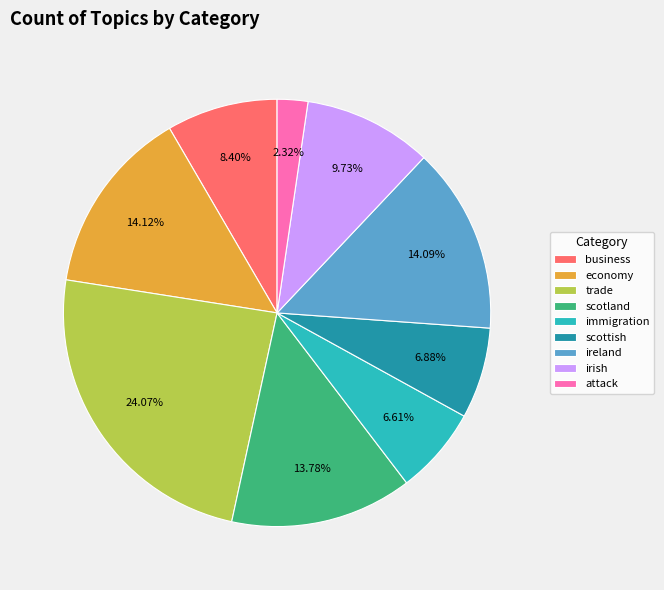

To the nearest percent, what is the average slice percentage?

11%